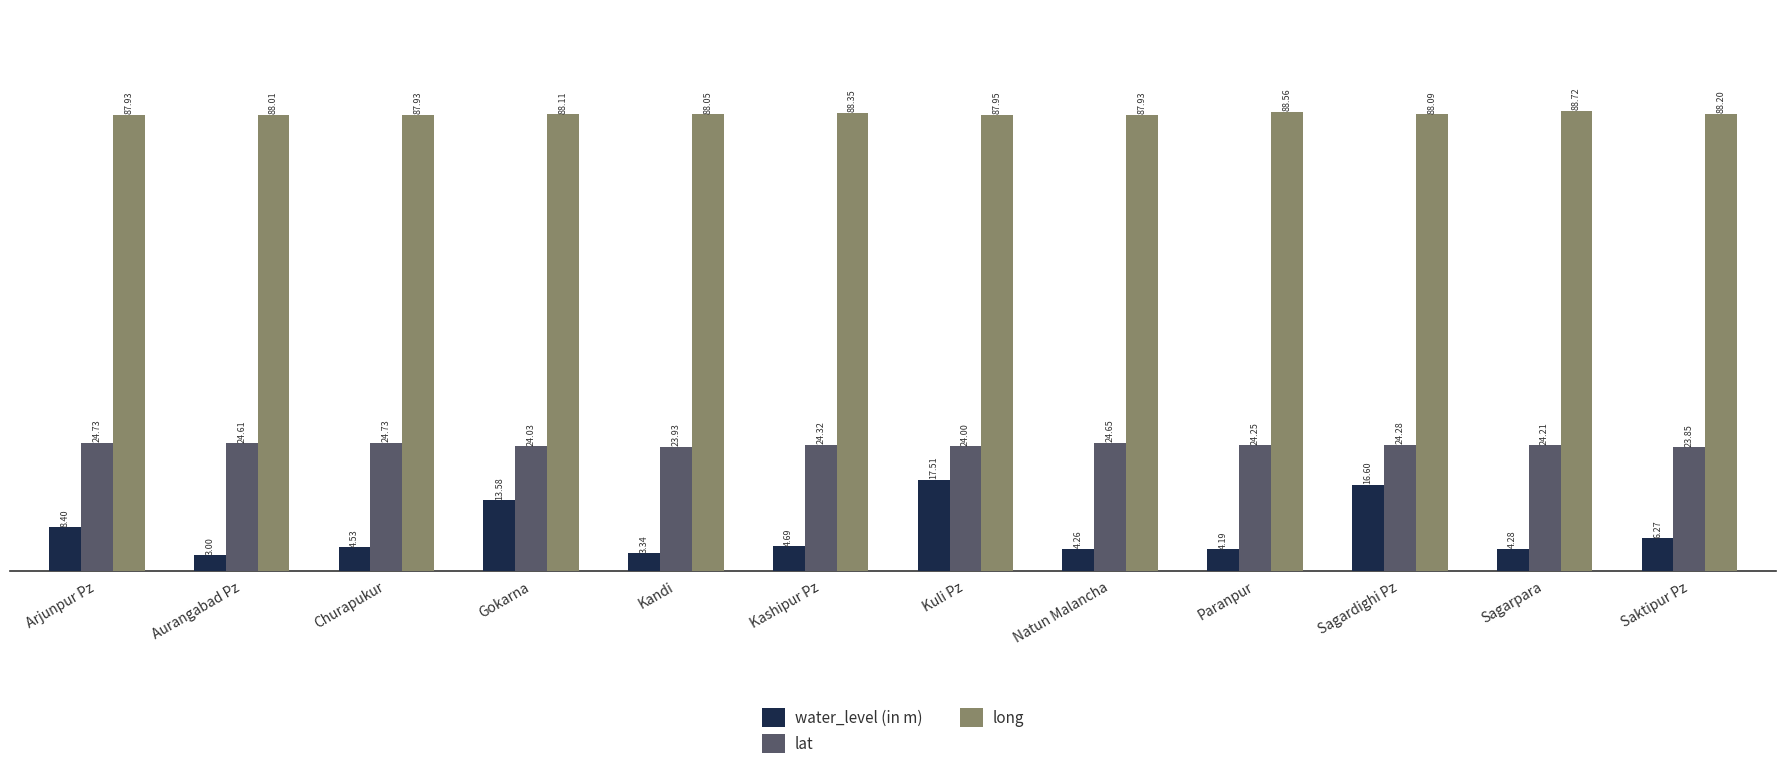

What is the difference between the maximum and minimum values in the lat series?

0.9